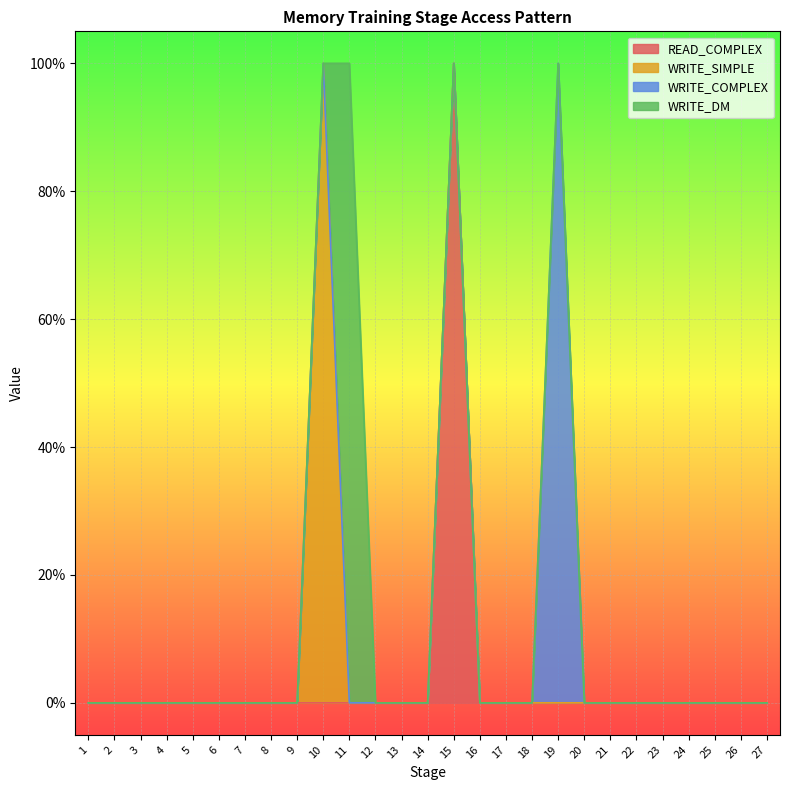

How many interior local peaks does the WRITE_DM series have?

1